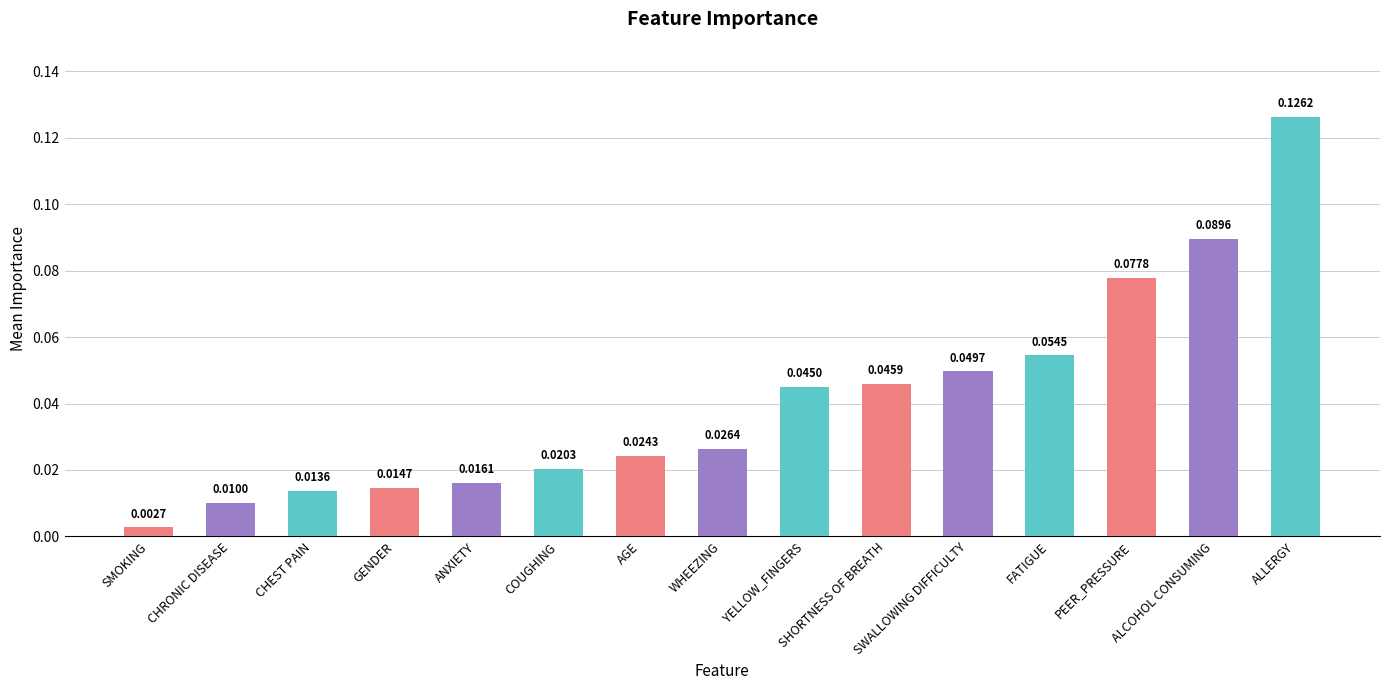

What is the sum of all values?

0.6